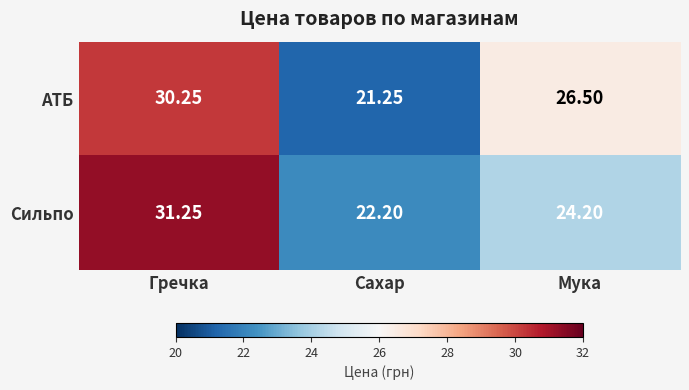

Where is АТБ nearest to the value 25?

Мука